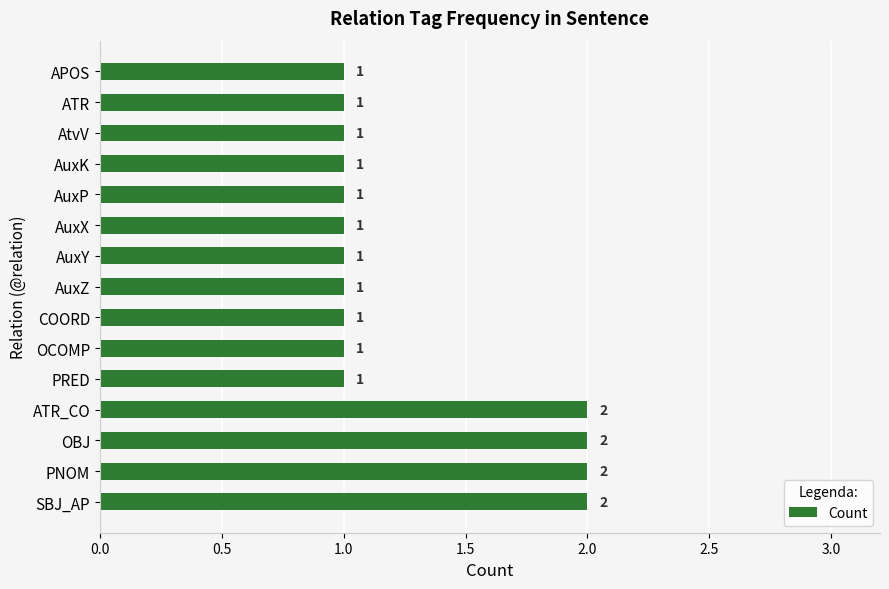

The chart shows a value of 2 at ATR_CO. True or false?

True